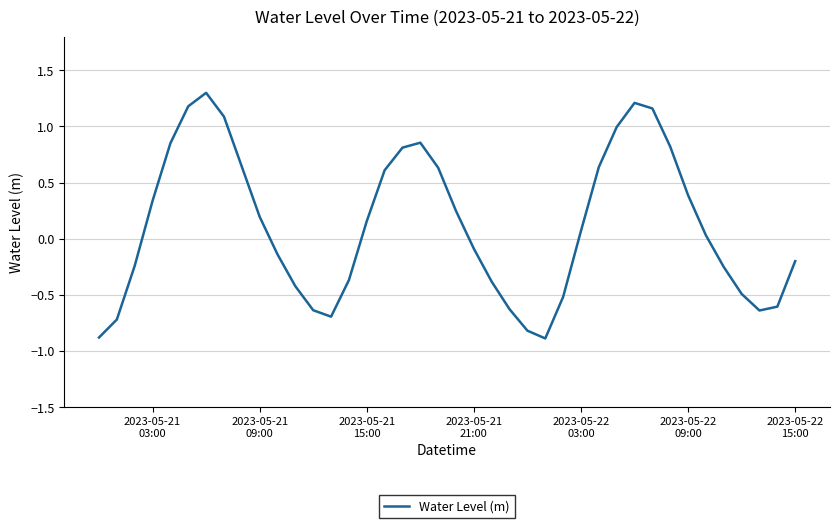

What is the smallest value displayed?

-0.9